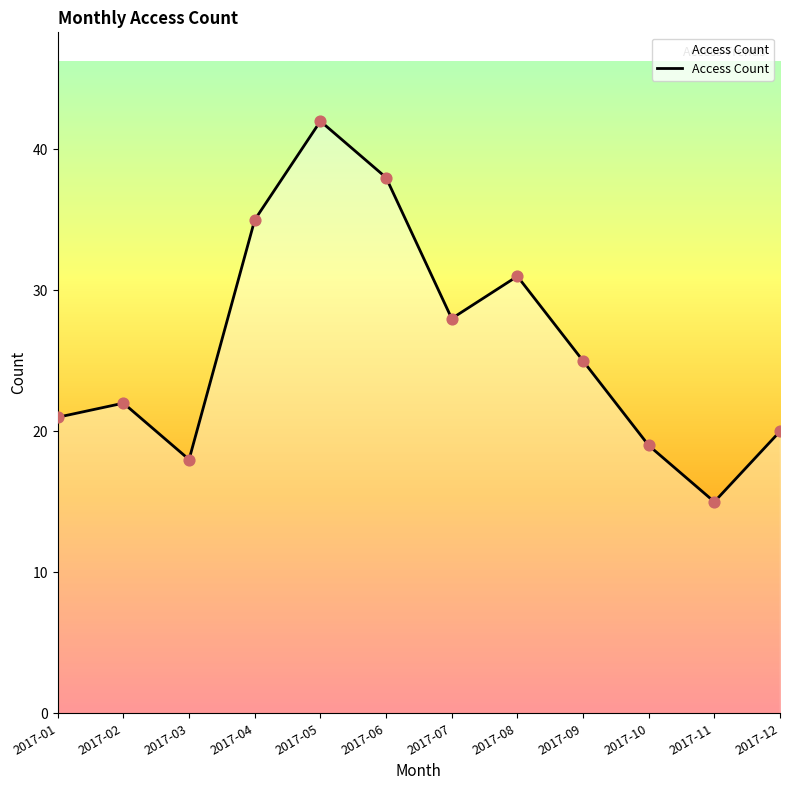

What is the change in value from 2017-04 to 2017-09?

-10